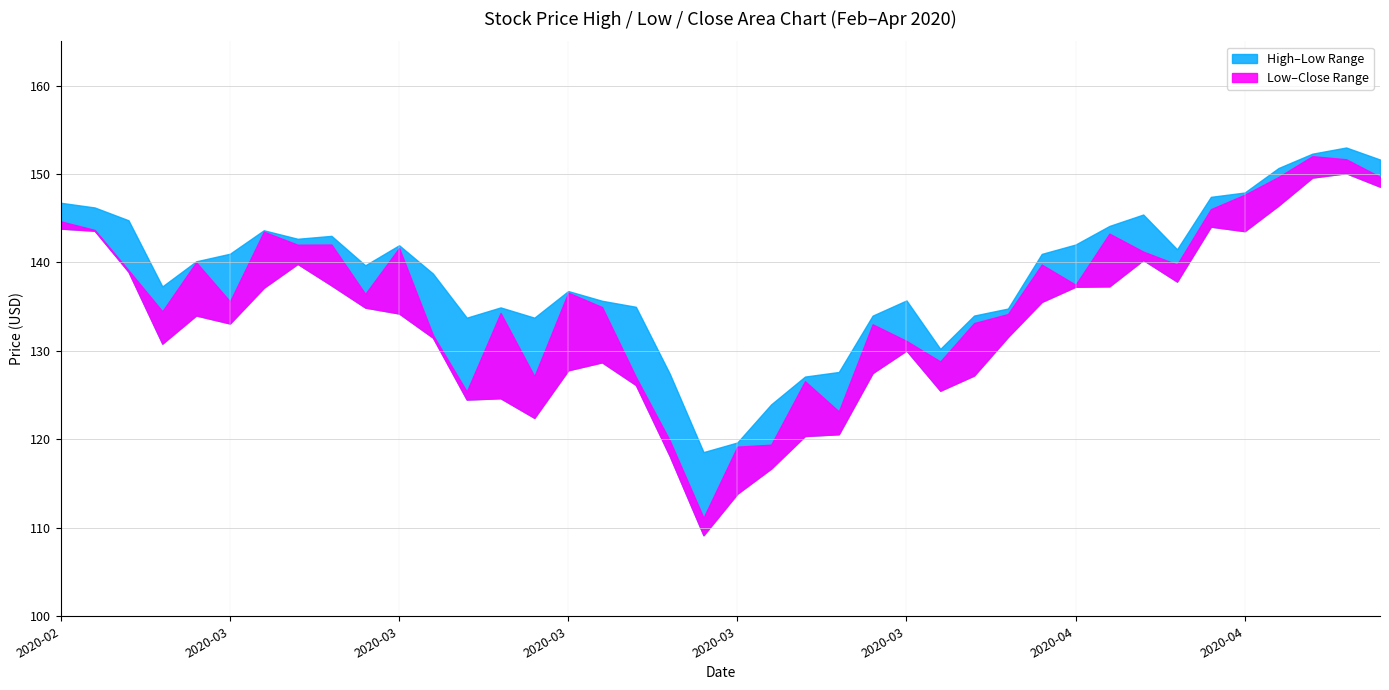

What is the difference between the maximum and minimum values in the Low series?

40.9